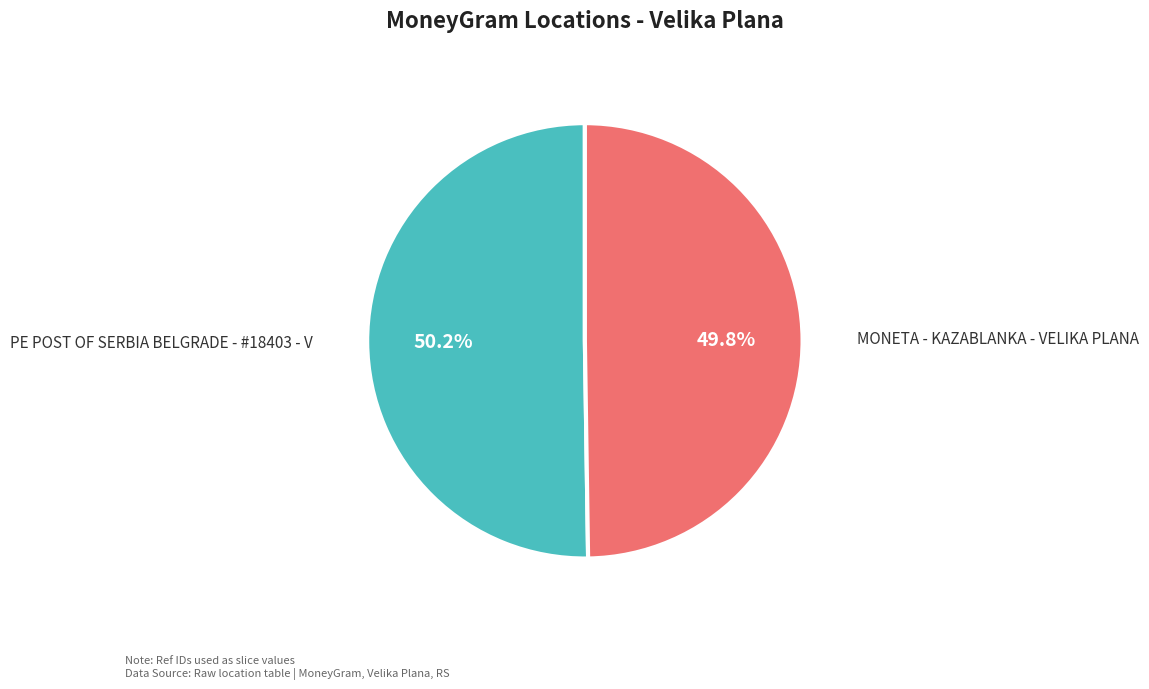

Is there a majority slice in this chart?

Yes